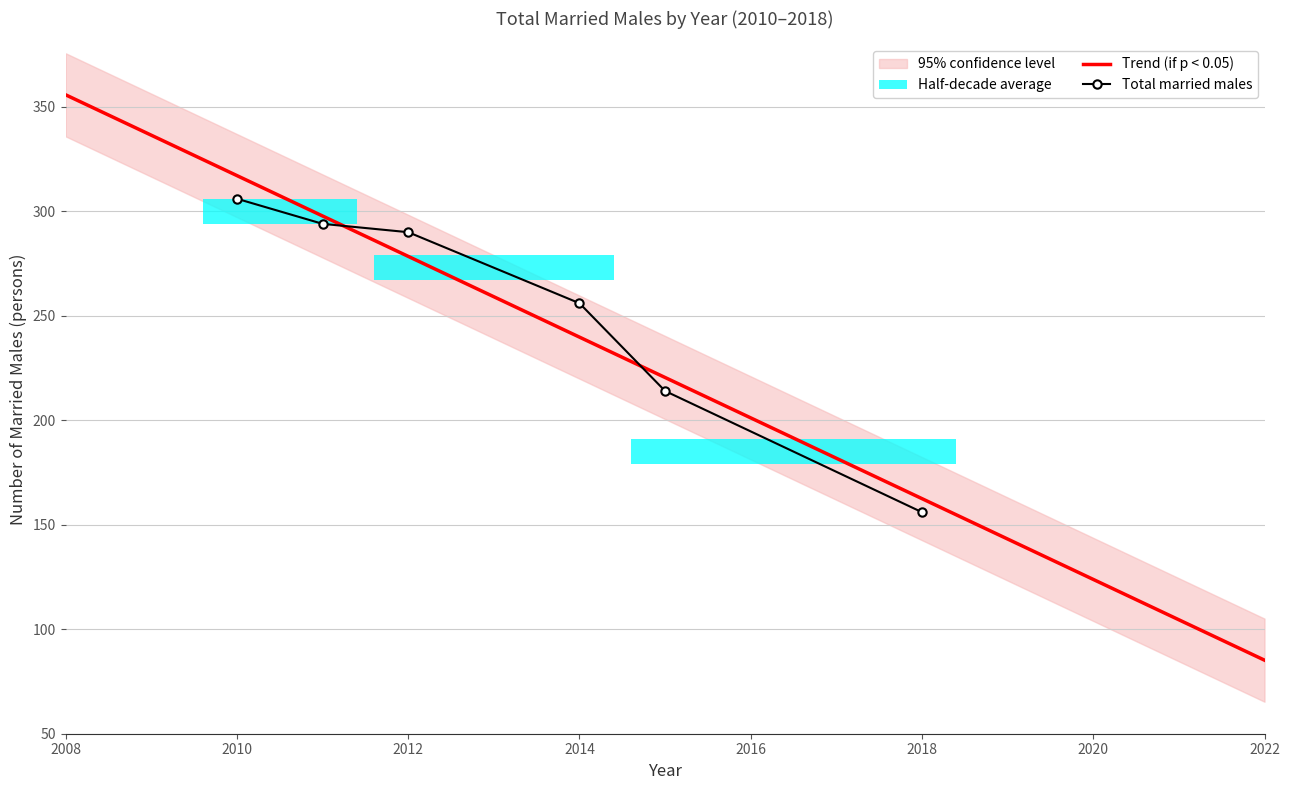

The value of Males 2015 at Total is 359. True or false?

False